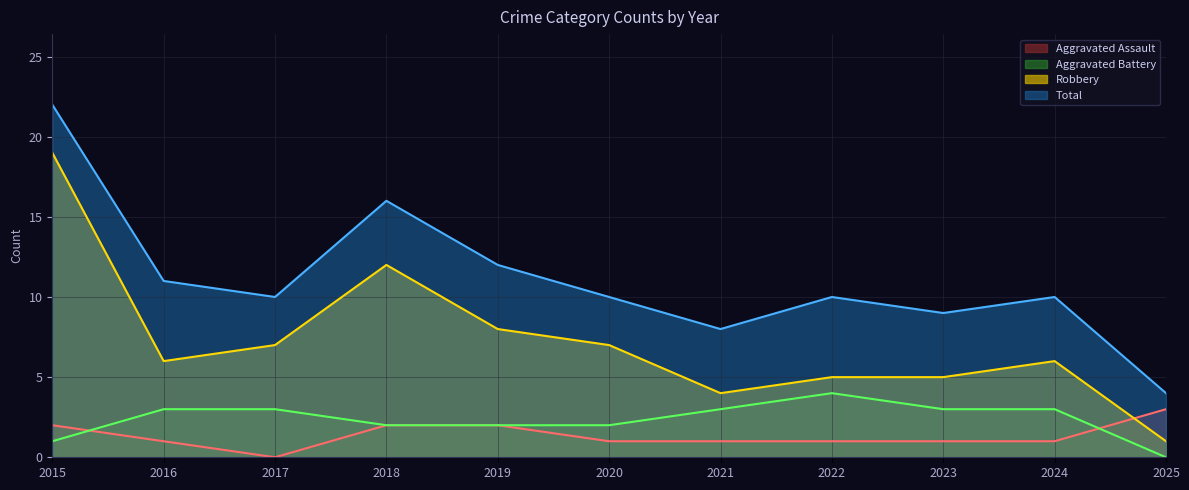

What is the value of the Robbery point at the 11th from the left?

1